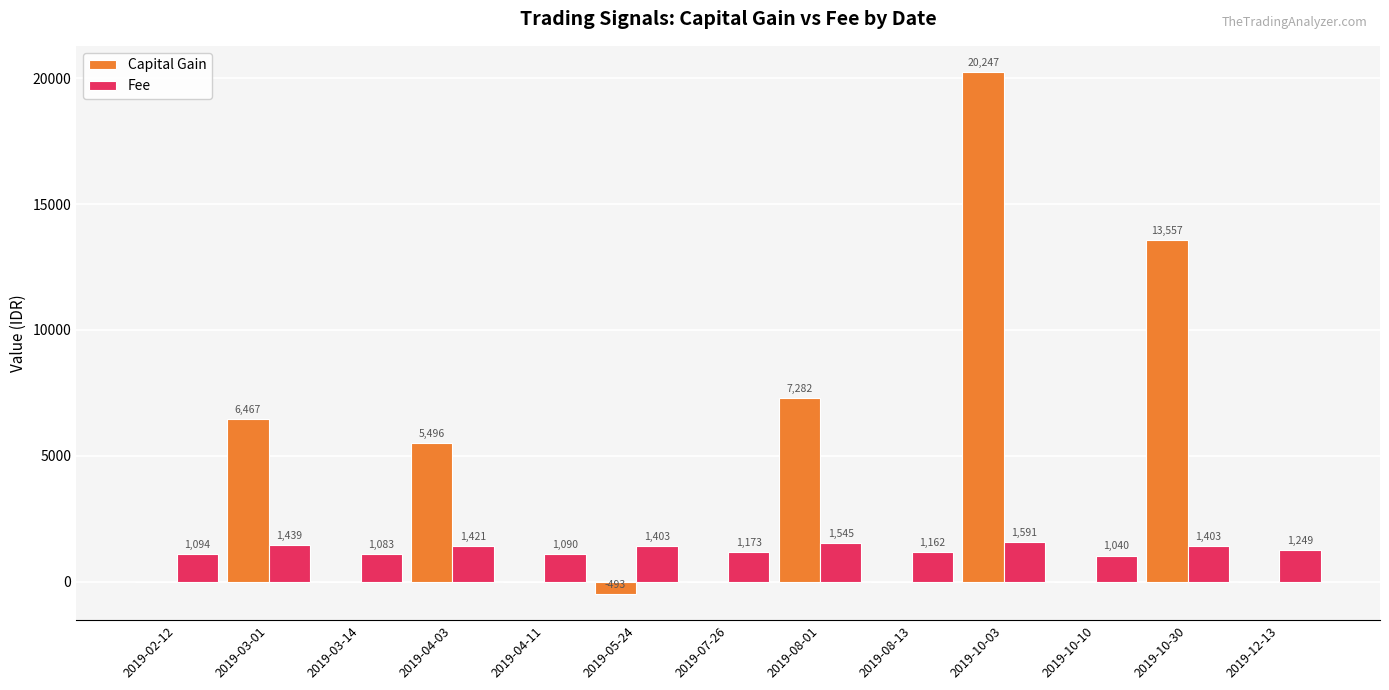

Between 2019-02-12 and 2019-12-13, which series saw the biggest shift?

Fee